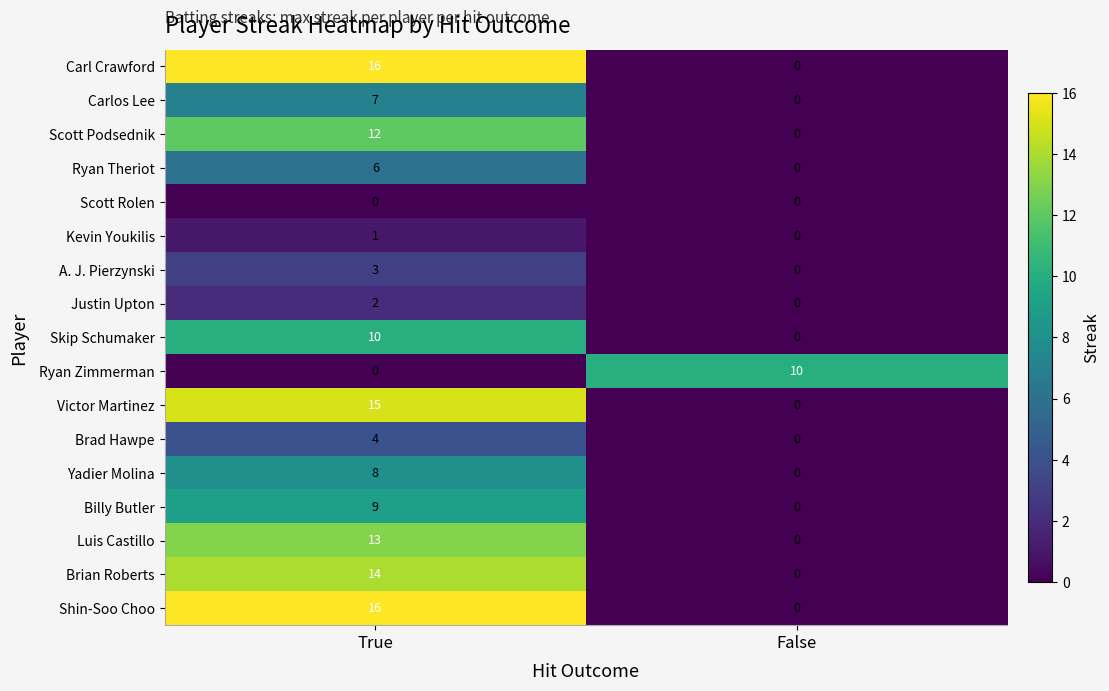

Rank the categories by Billy Butler value from lowest to highest.

False, True